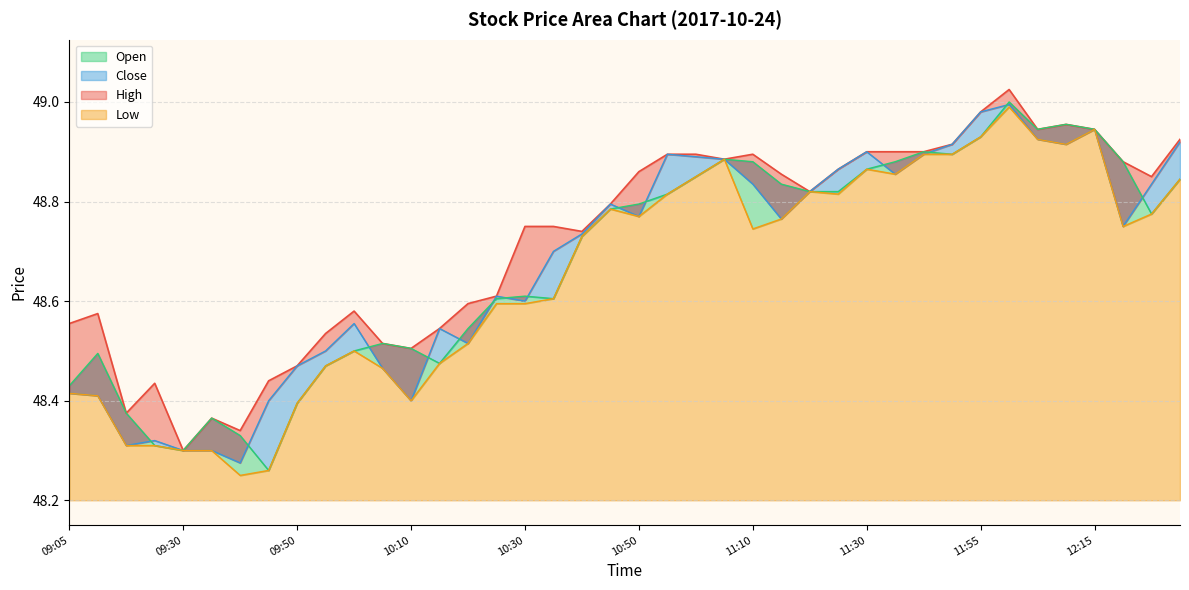

What position from the right is 11:25?

13